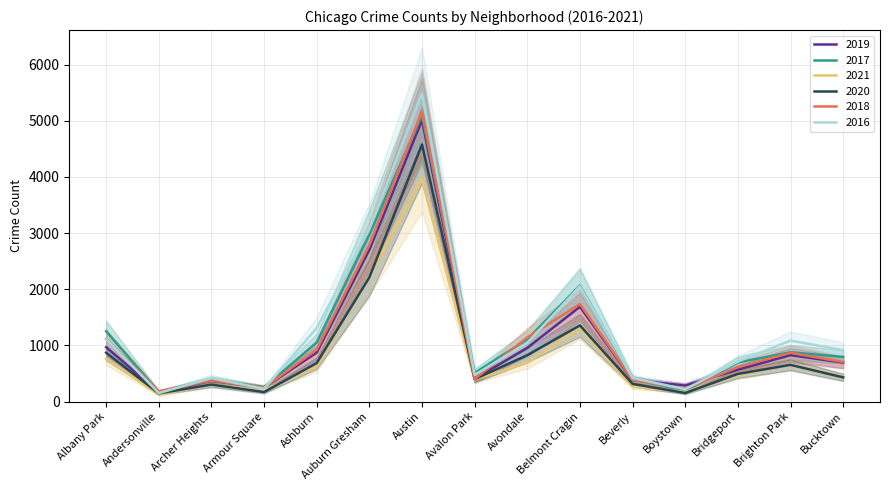

The 2018 series shows 248 at Armour Square. True or false?

True